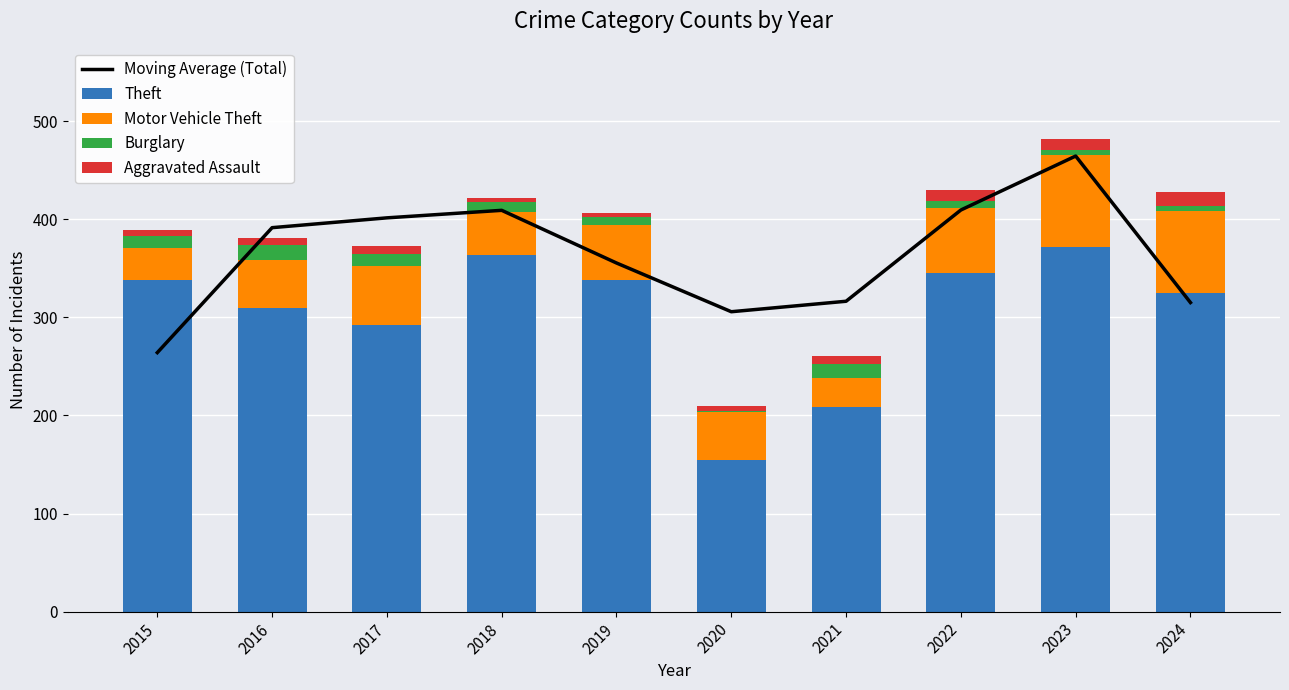

Are the bars horizontal?

No